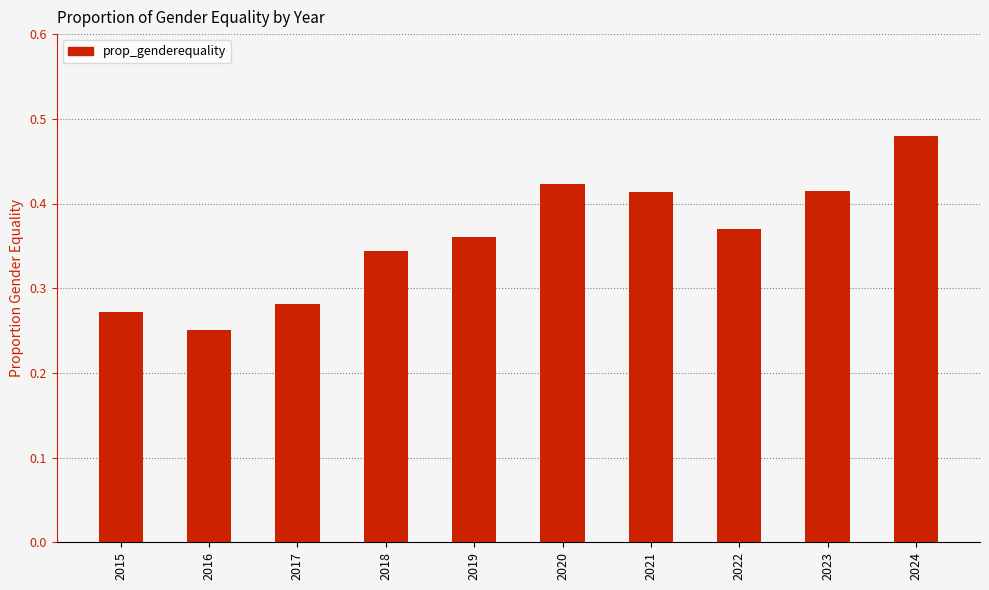

Between 2022 and 2023, which is larger?

2023